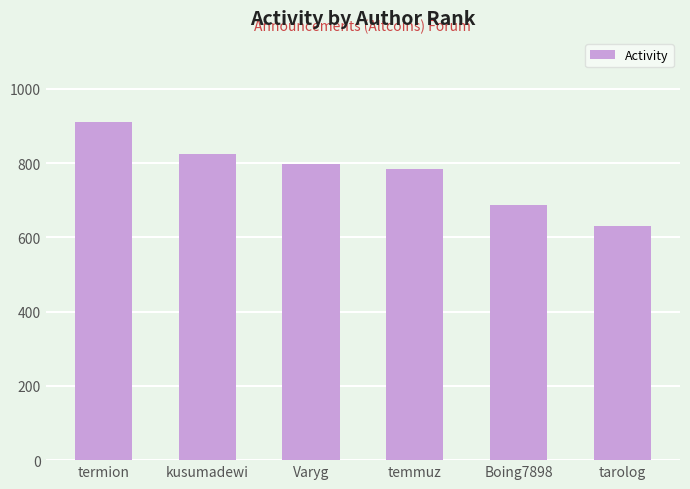

At which category does the chart reach its minimum across all series?

tarolog